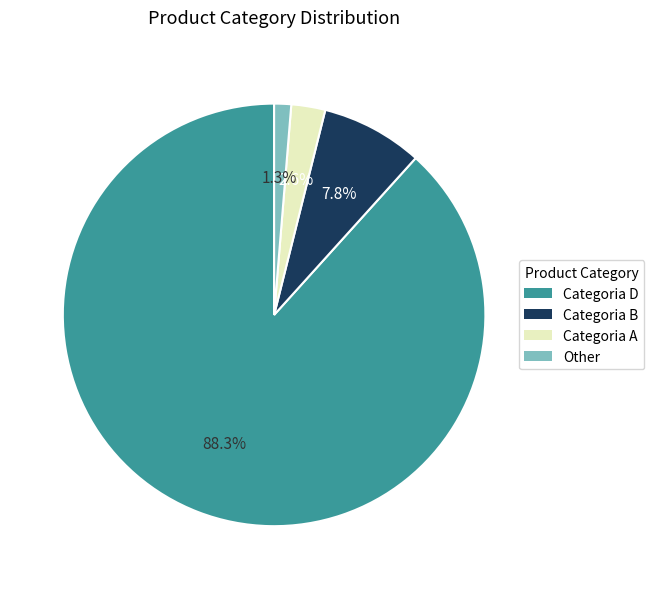

How many slices are in this pie chart?

4